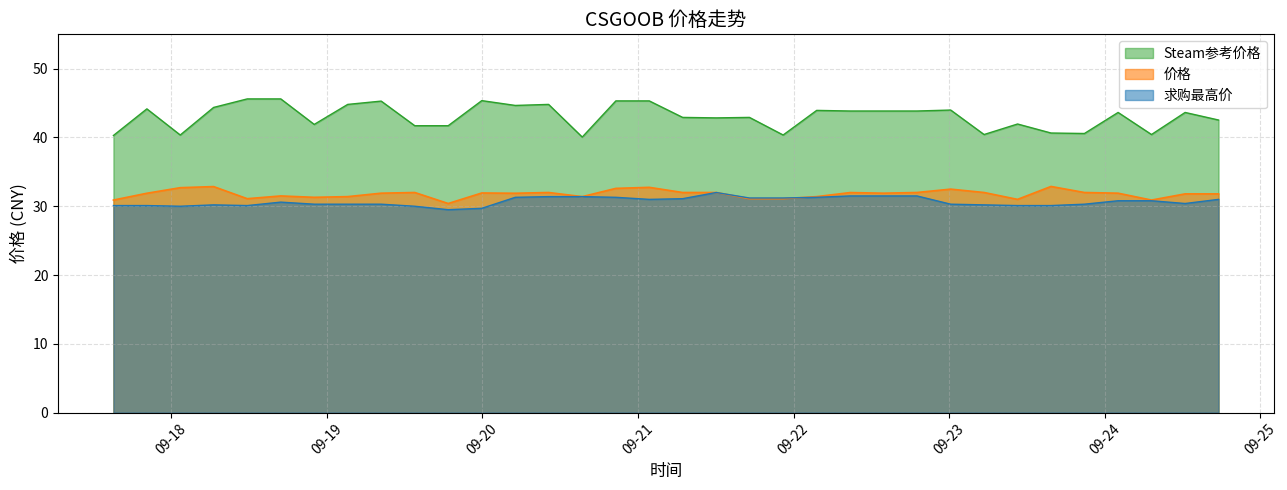

Which series has the widest spread of values?

Steam参考价格